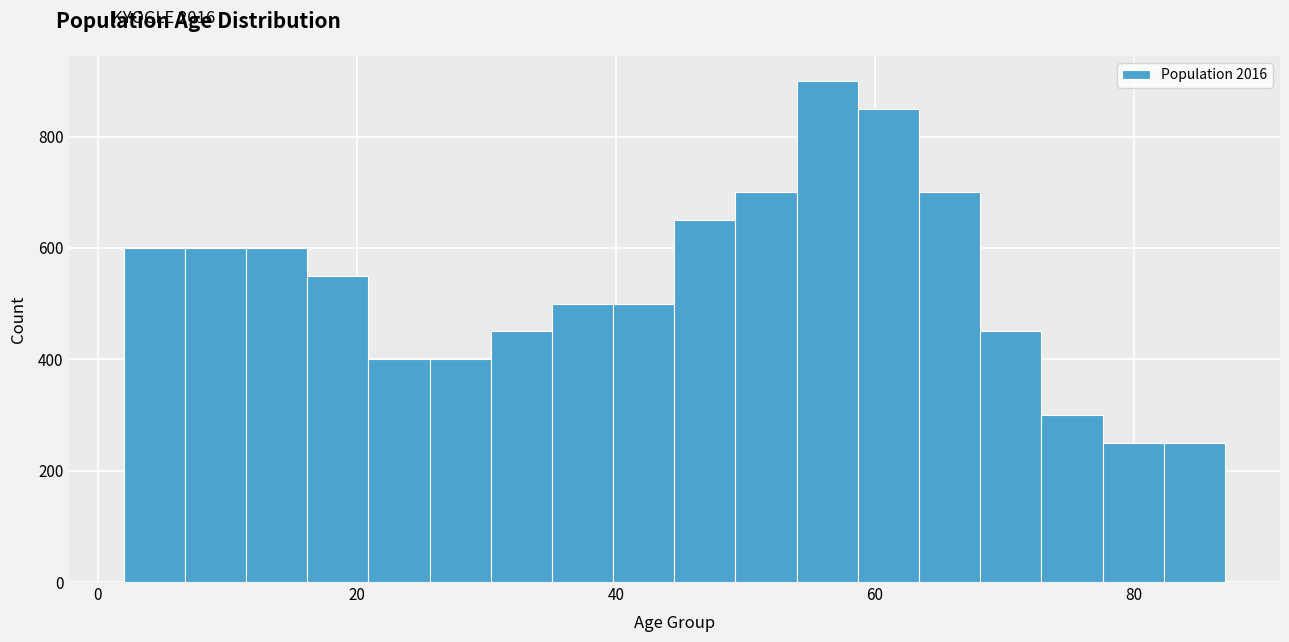

Read against the x-axis, roughly where is the centre of the tallest bar?

56